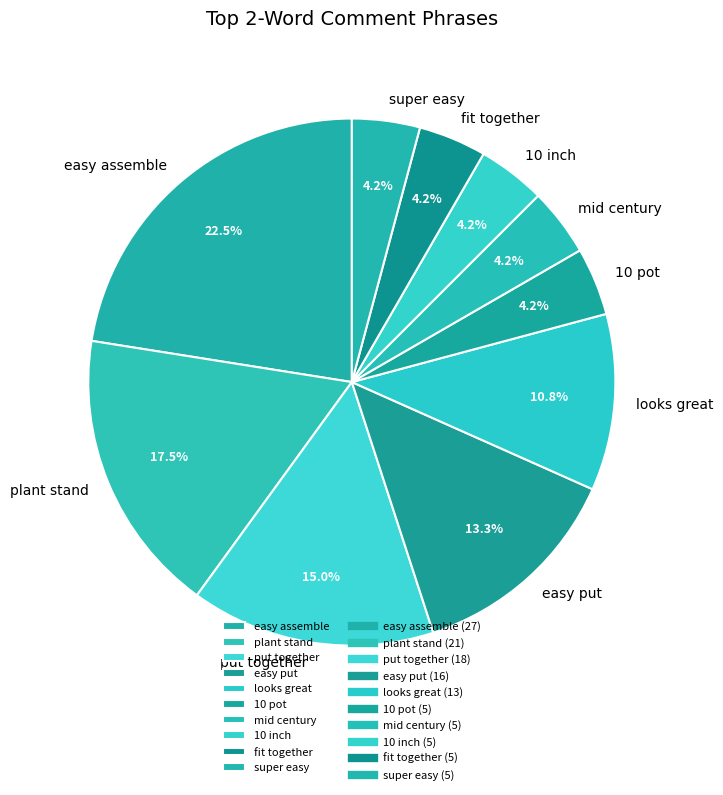

Is there a majority slice in this chart?

No